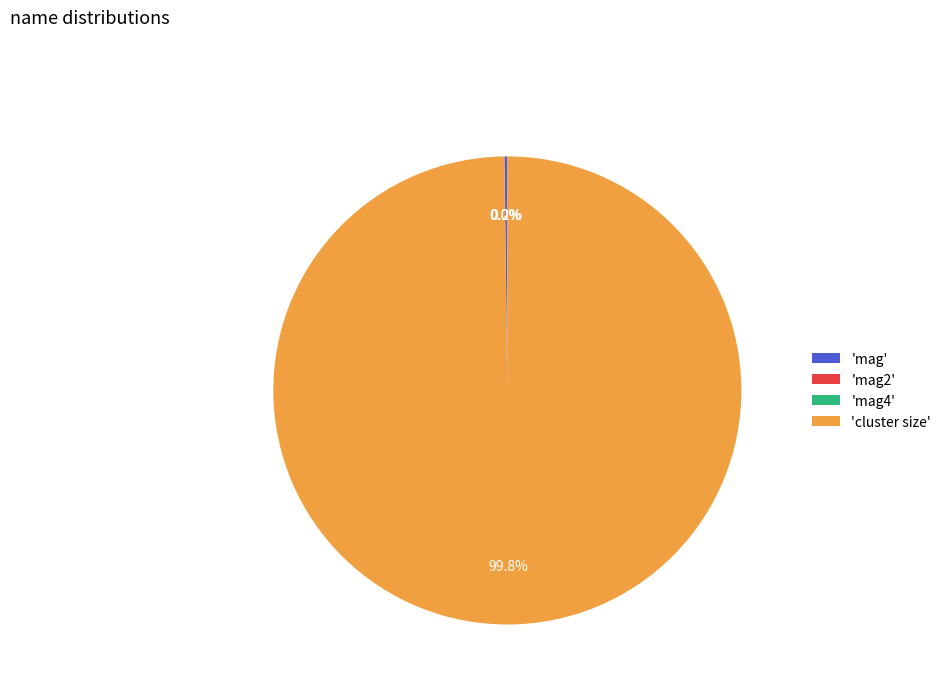

Which slice is the largest?

'cluster size'